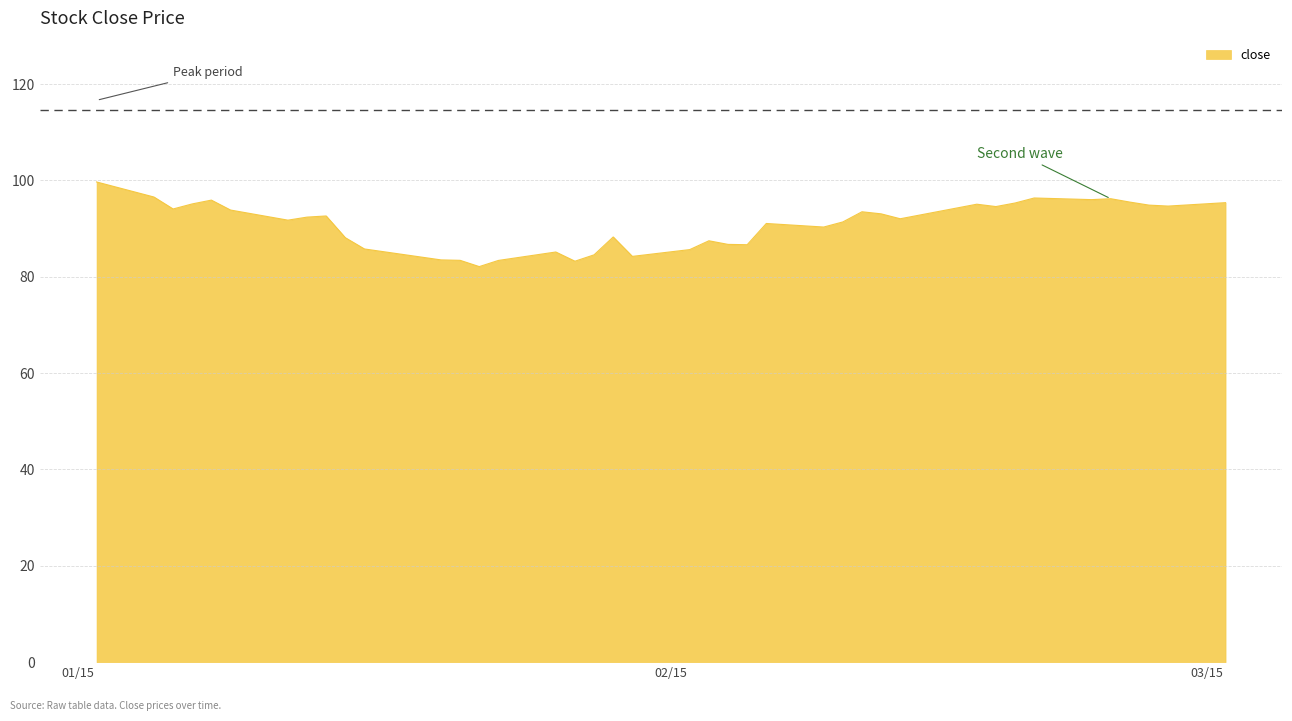

What is the difference between the maximum and minimum values?

17.6